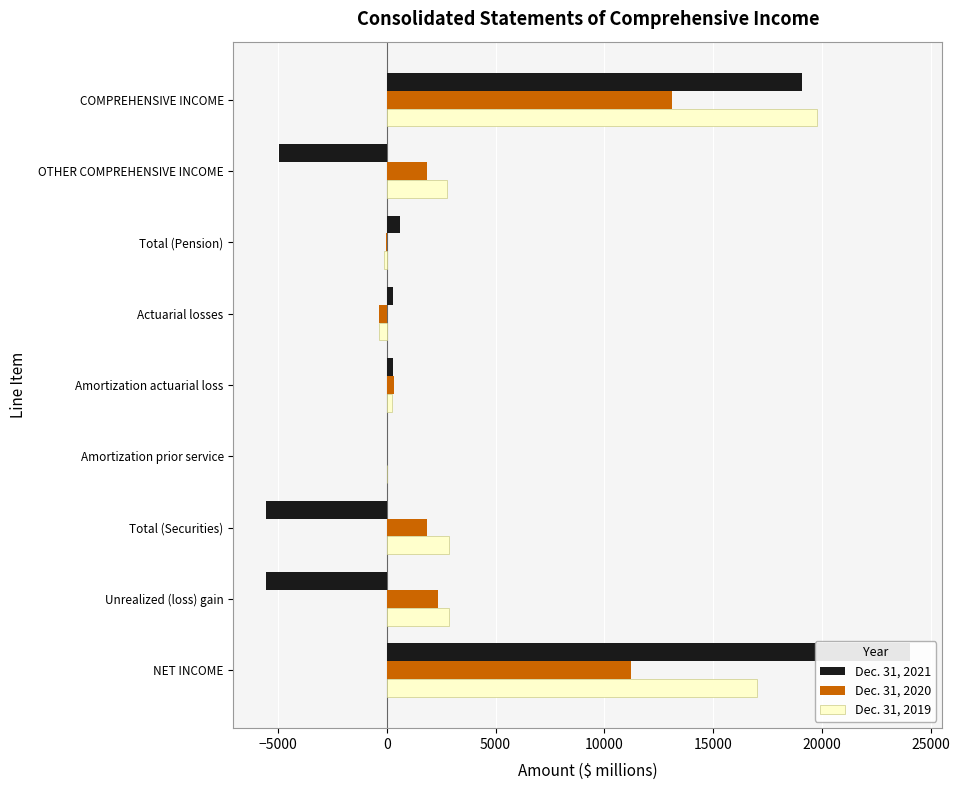

List the series in order of their peak value, lowest first.

Dec. 31, 2020, Dec. 31, 2019, Dec. 31, 2021